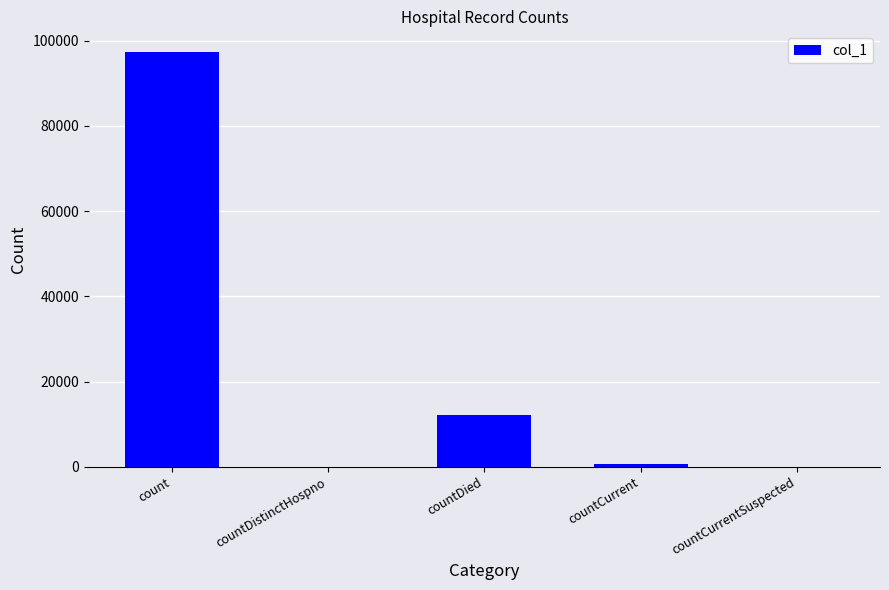

At which label does the data first exceed 714?

count